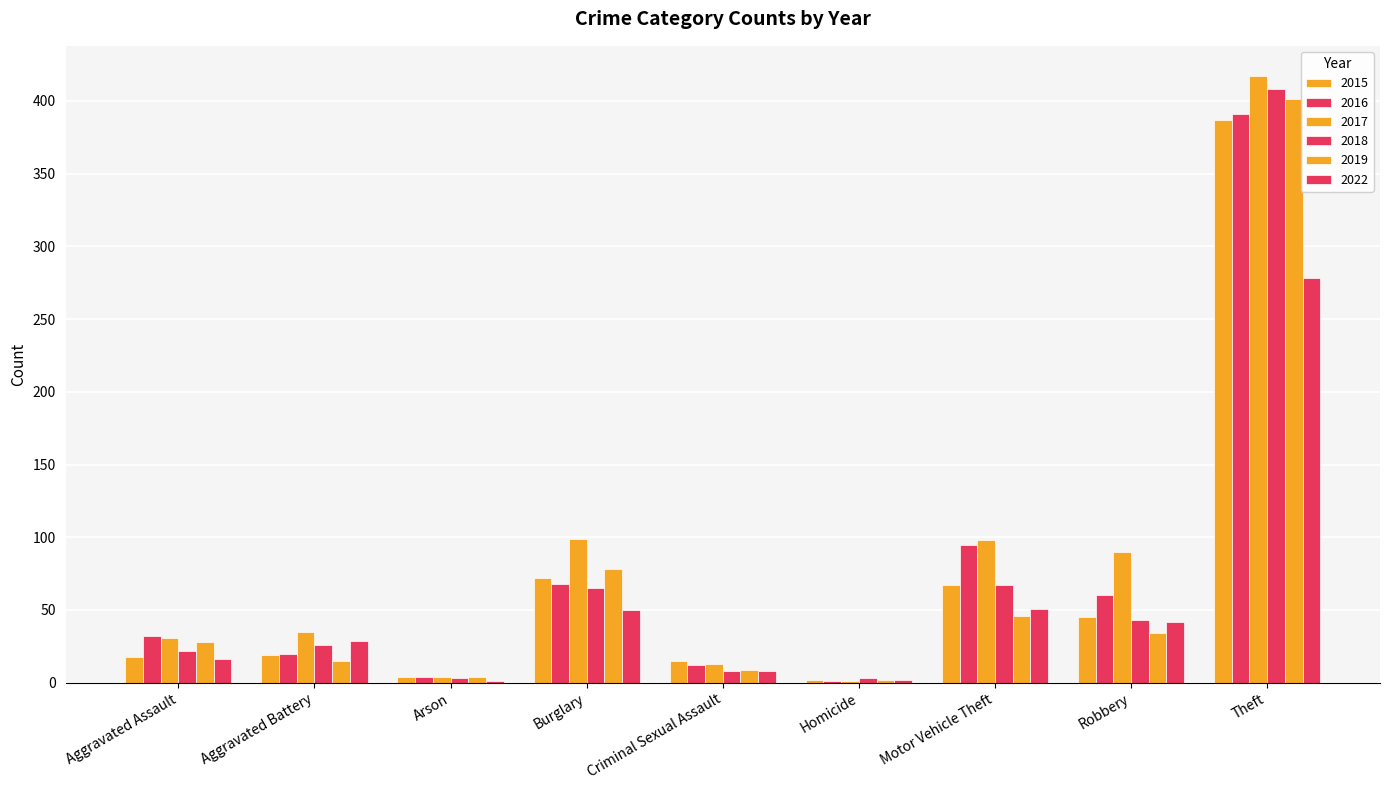

What is the value of the 2017 bar at the 4th from the left?

99